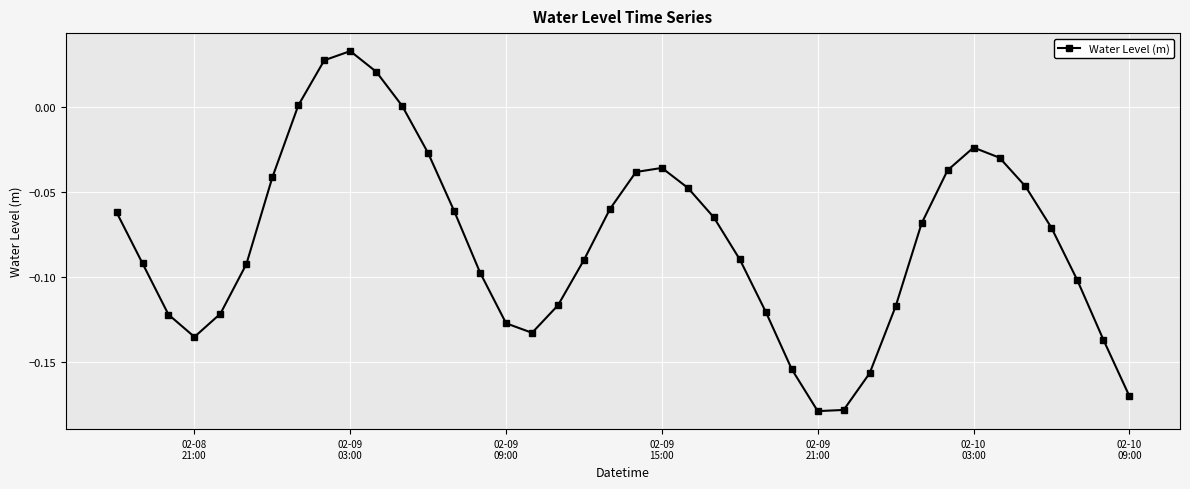

How many interior local peaks (higher than both neighbors) does the data have?

3